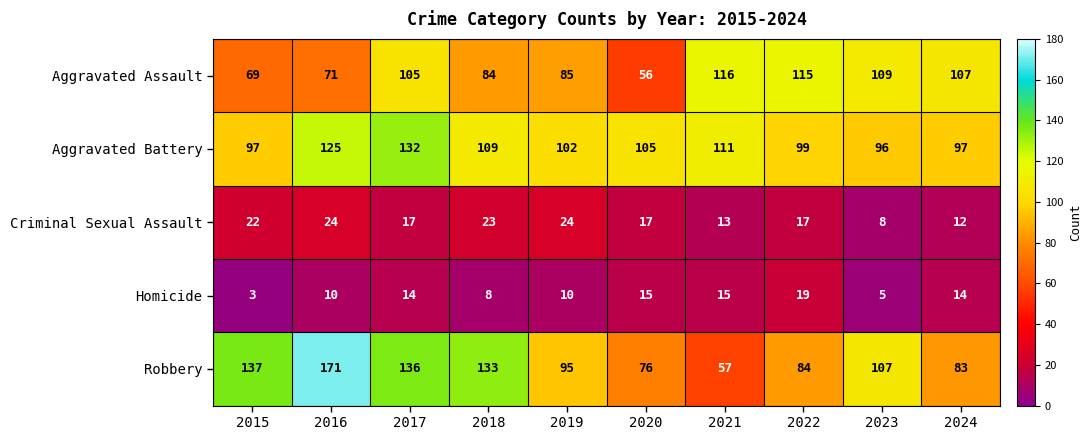

What value does the Aggravated Assault series have at 2016, to the nearest 5?

70